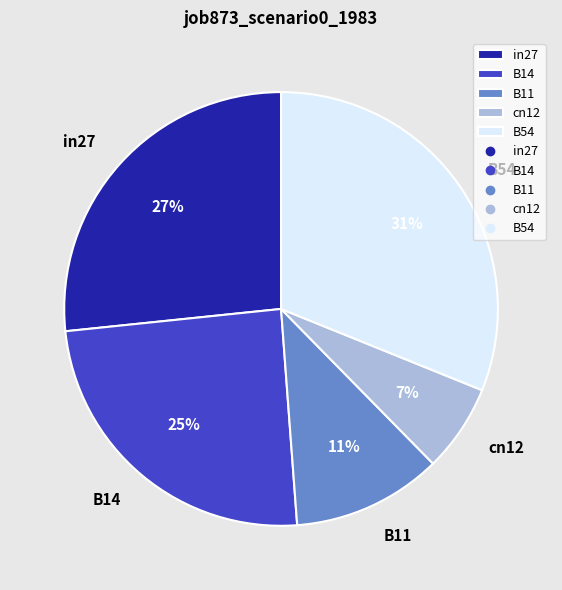

Count the number of slices in the pie.

5